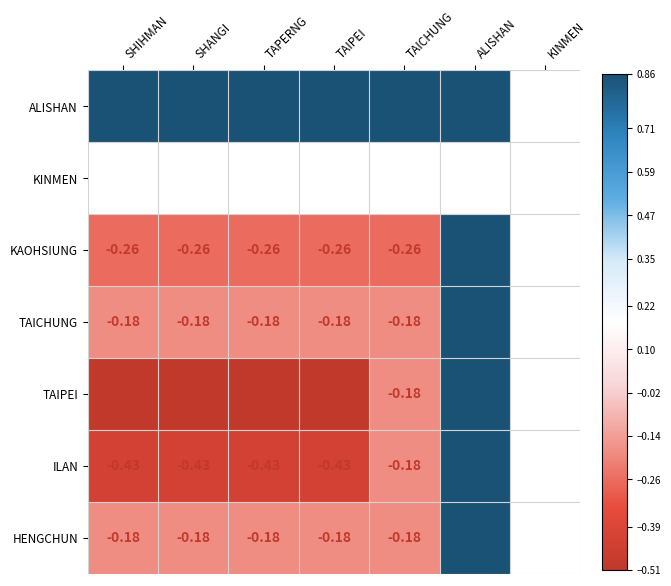

Which category has the lowest value across all series?

SHIHMAN